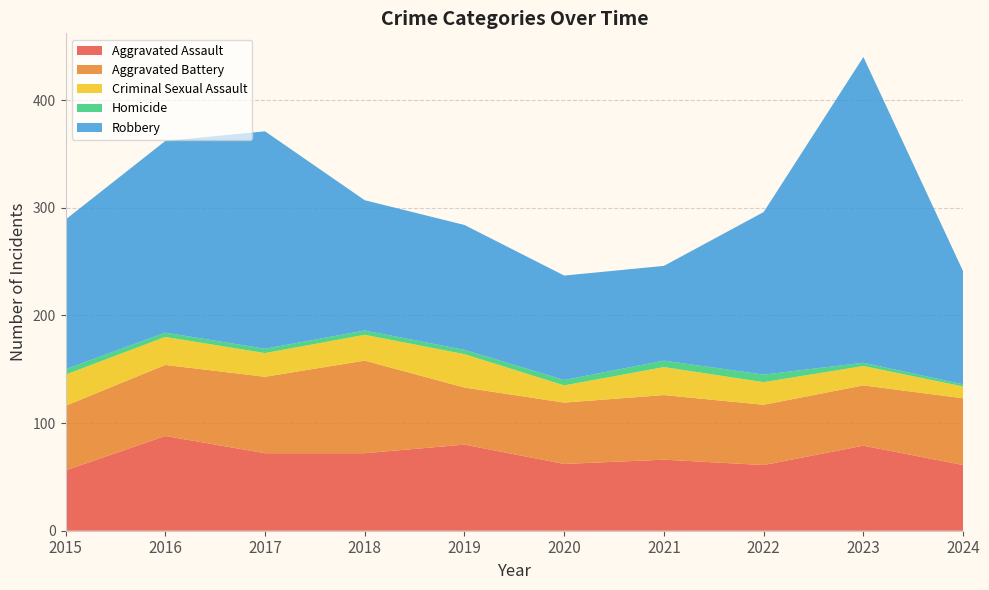

Reading left to right, what are all the values shown in this chart?

Aggravated Assault: 2015=56	2016=88	2017=72	2018=72	2019=80	2020=62	2021=66	2022=61	2023=79	2024=61
Aggravated Battery: 2015=60	2016=66	2017=71	2018=86	2019=53	2020=57	2021=60	2022=56	2023=56	2024=62
Criminal Sexual Assault: 2015=29	2016=26	2017=22	2018=24	2019=31	2020=16	2021=26	2022=21	2023=18	2024=11
Homicide: 2015=5	2016=4	2017=4	2018=4	2019=4	2020=5	2021=6	2022=7	2023=3	2024=2
Robbery: 2015=139	2016=178	2017=202	2018=121	2019=116	2020=97	2021=88	2022=151	2023=284	2024=105